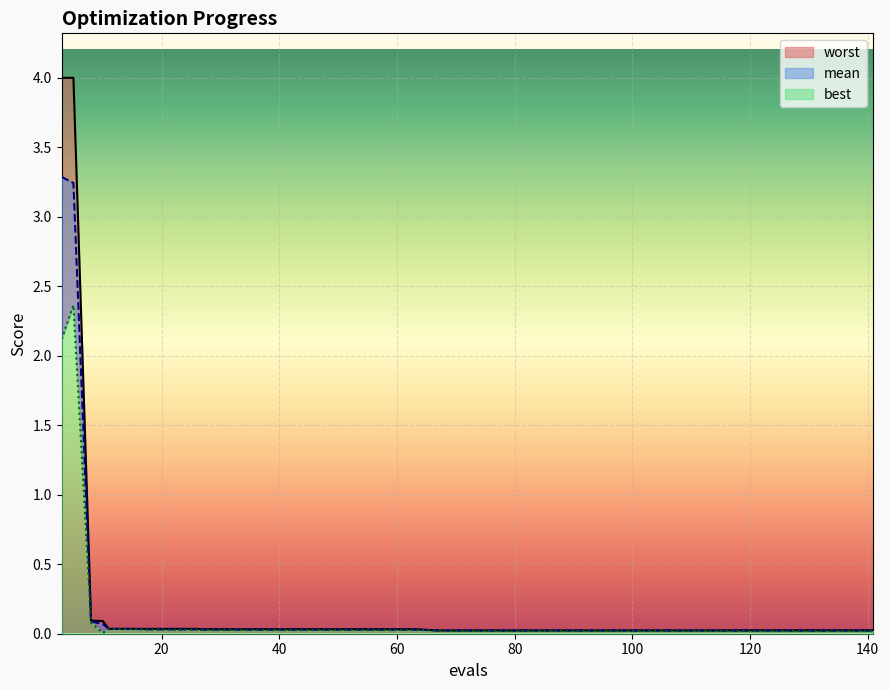

The value of mean at 43 is 0.0. True or false?

False